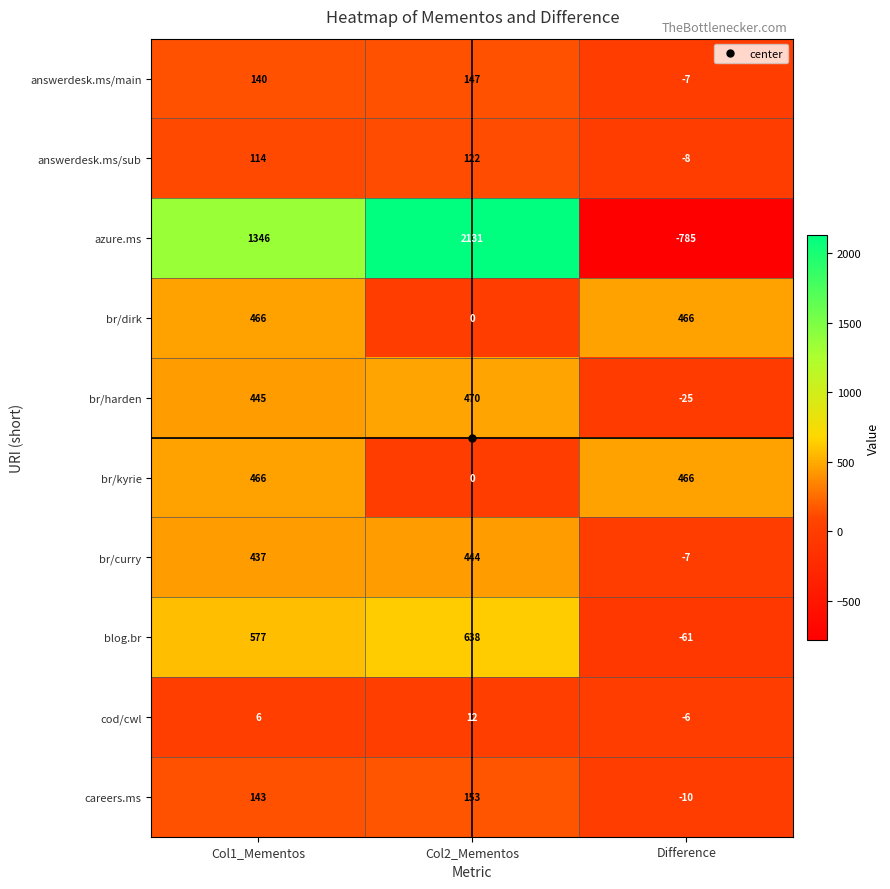

What is the total value across all series at Difference?

23